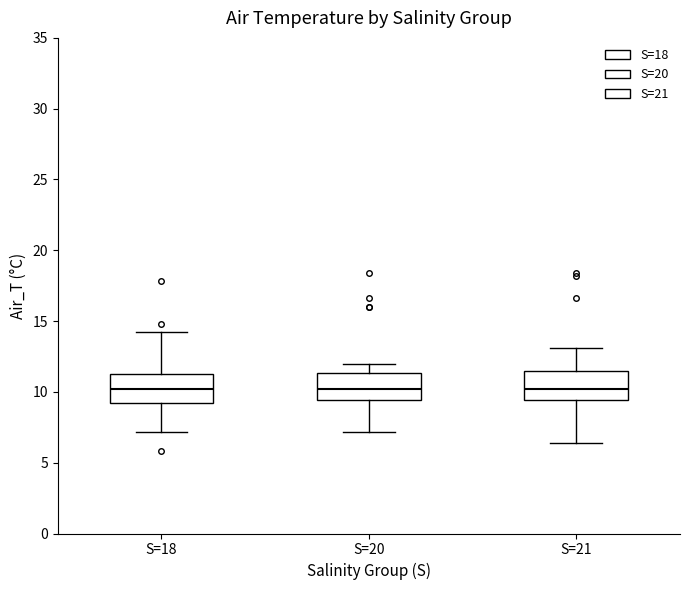

Reading left to right, read every box against the y-axis: the position of its median line, the range the box covers, and the ends of its whiskers. The values are not printed on the chart, so give them approximately, as read against the axis.

S=18: median 10.0, box 9.0 to 11.5, whiskers 7.0 to 14.0
S=20: median 10.0, box 9.5 to 11.5, whiskers 7.0 to 12.0
S=21: median 10.0, box 9.5 to 11.5, whiskers 6.5 to 13.0